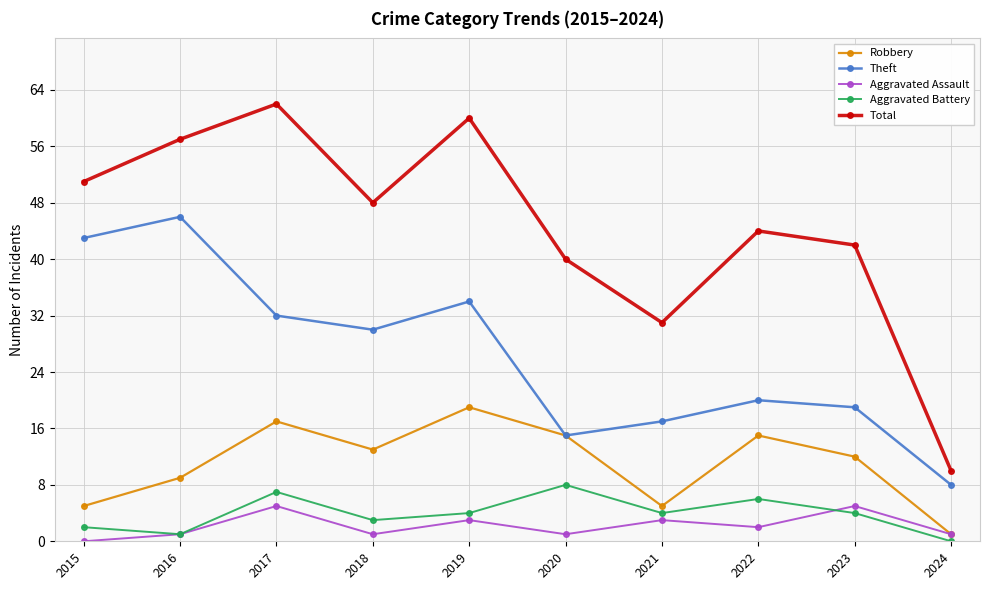

How many data points in Robbery are less than 13?

5